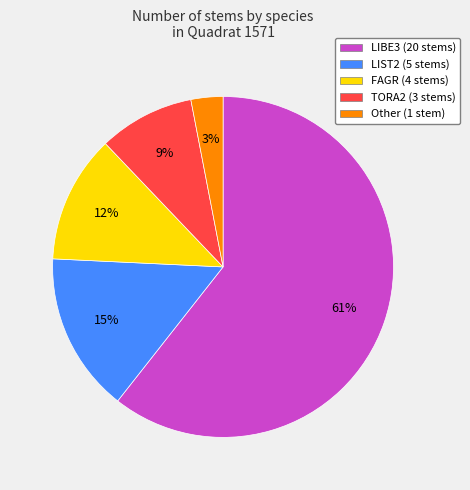

Which slice represents more than half of the pie?

LIBE3